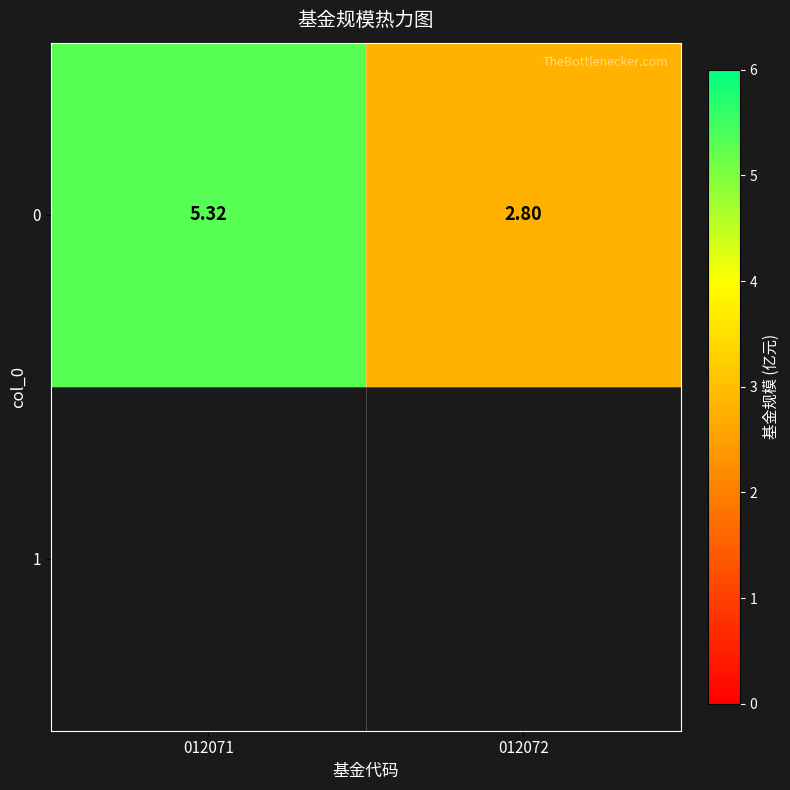

True or false: the data shows 1.4 at 012072.

False